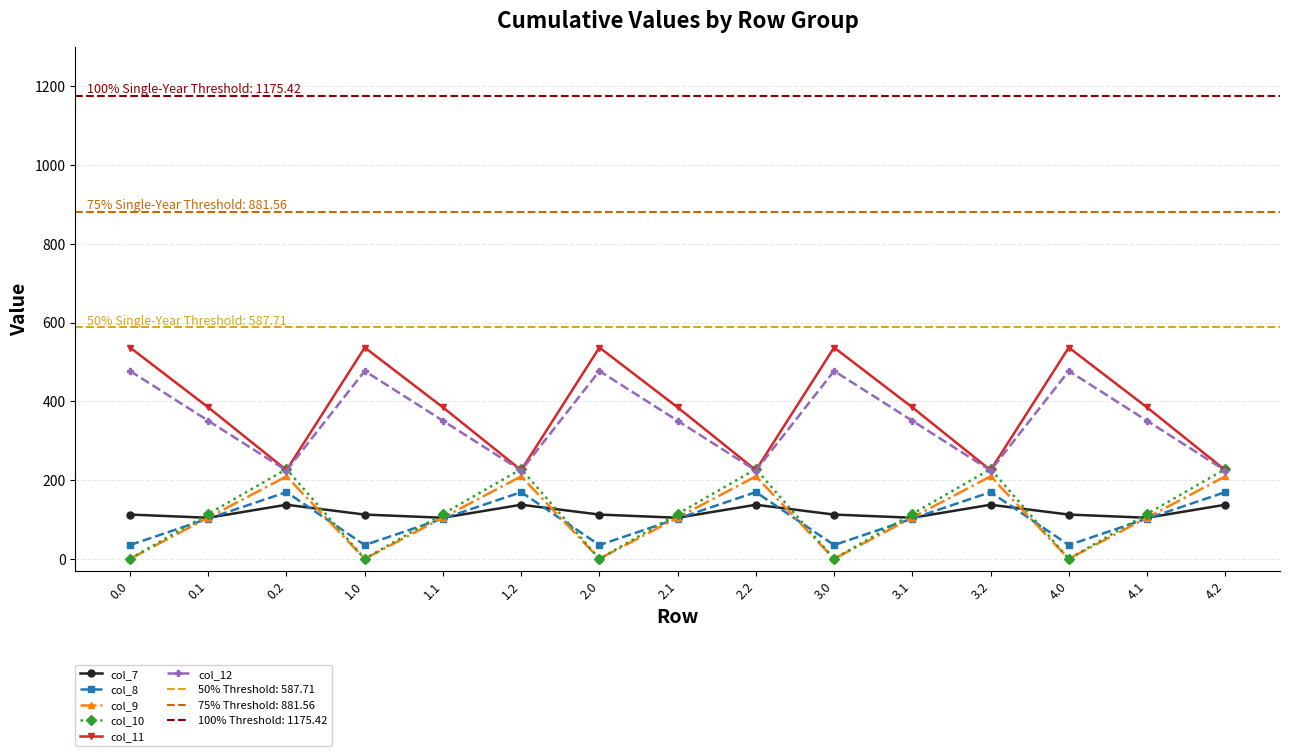

Where is col_8 nearest to the value 102?

0.1